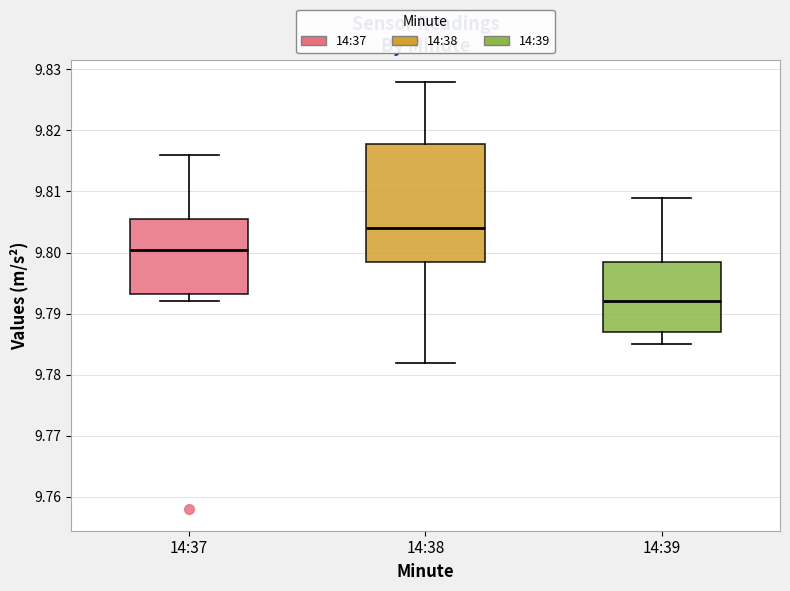

Reading left to right, transcribe this box plot: for each box, give where its median line is, the range the box spans, and where its two whiskers end, as read against the y-axis. The values are not printed on the chart, so give them approximately, as read against the axis.

14:37: median 9.800, box 9.793 to 9.805, whiskers 9.792 to 9.816
14:38: median 9.804, box 9.799 to 9.818, whiskers 9.782 to 9.828
14:39: median 9.792, box 9.787 to 9.799, whiskers 9.785 to 9.809